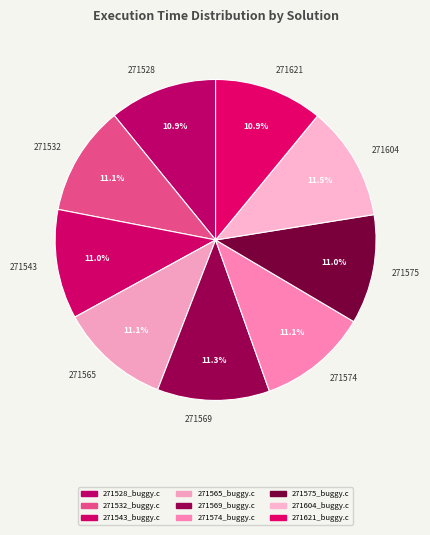

Is there a majority slice in this chart?

No